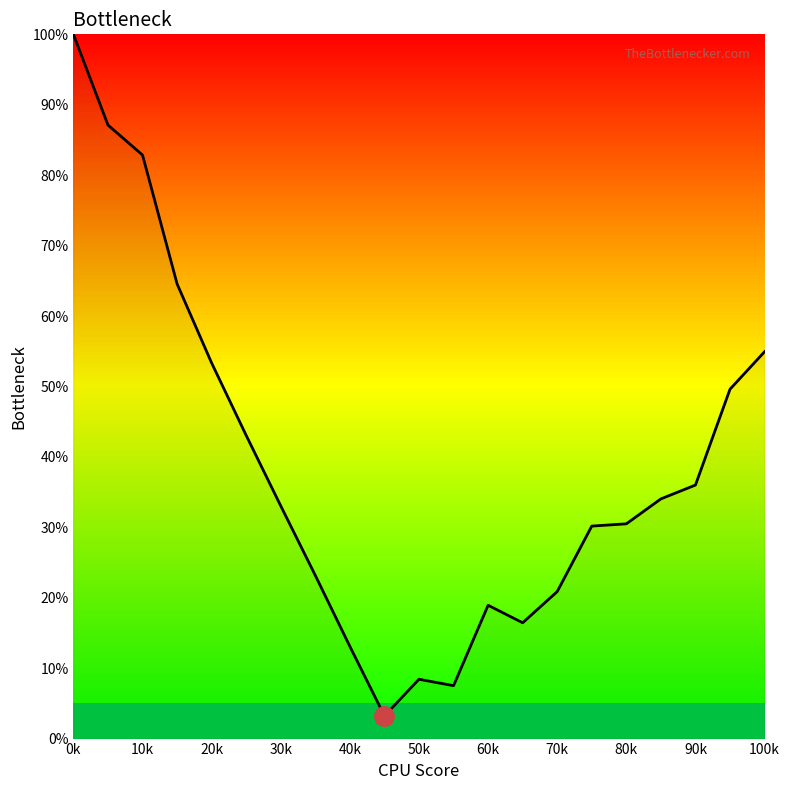

What is the minimum value shown in the chart?

3.2